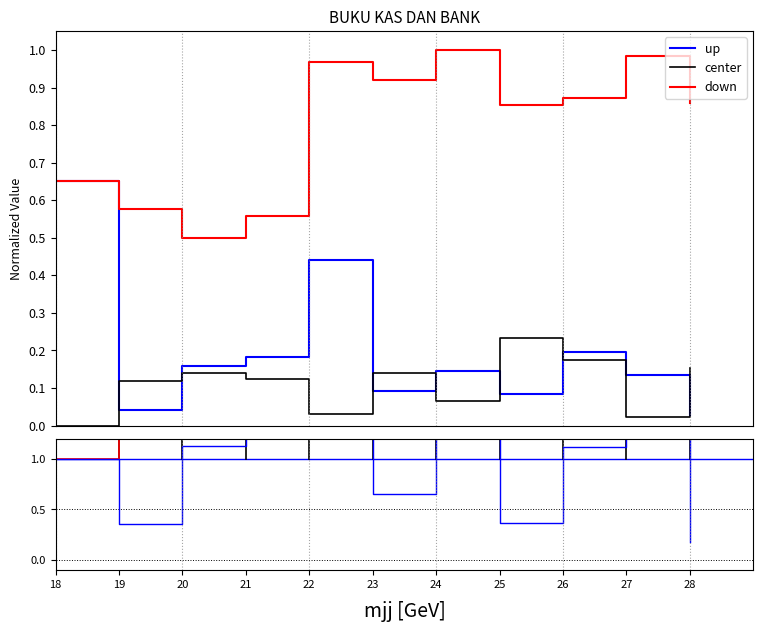

At which category does Kas Keluar (center) reach its first local valley?

22